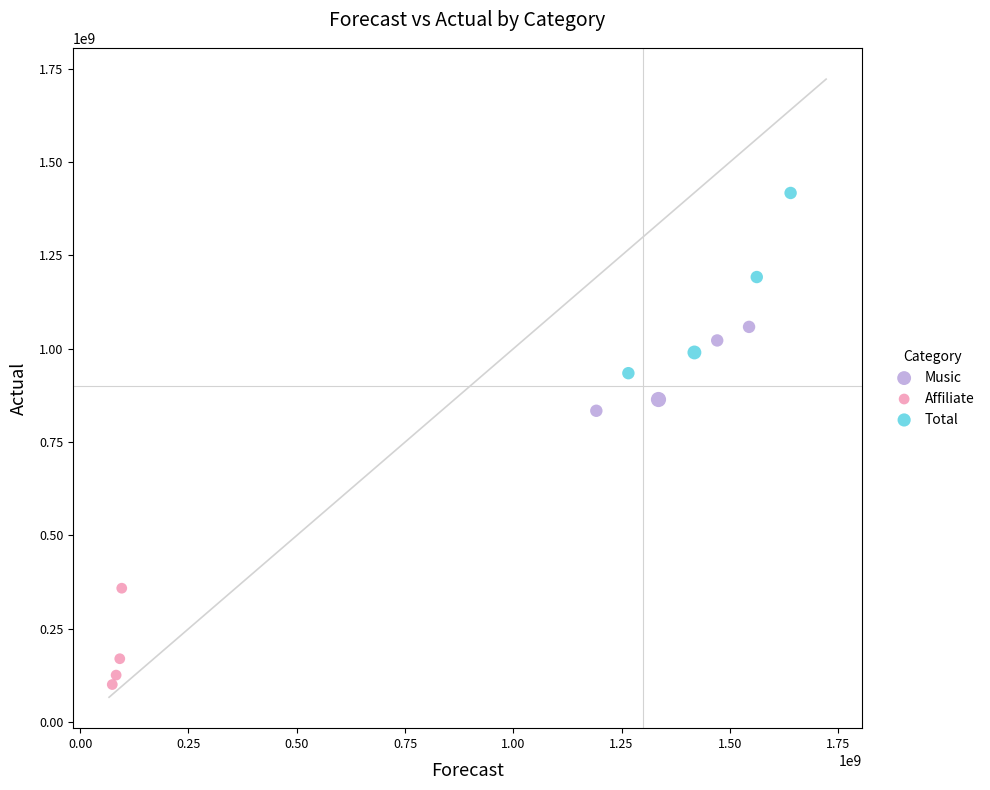

Which series reaches the minimum Y coordinate?

Affiliate